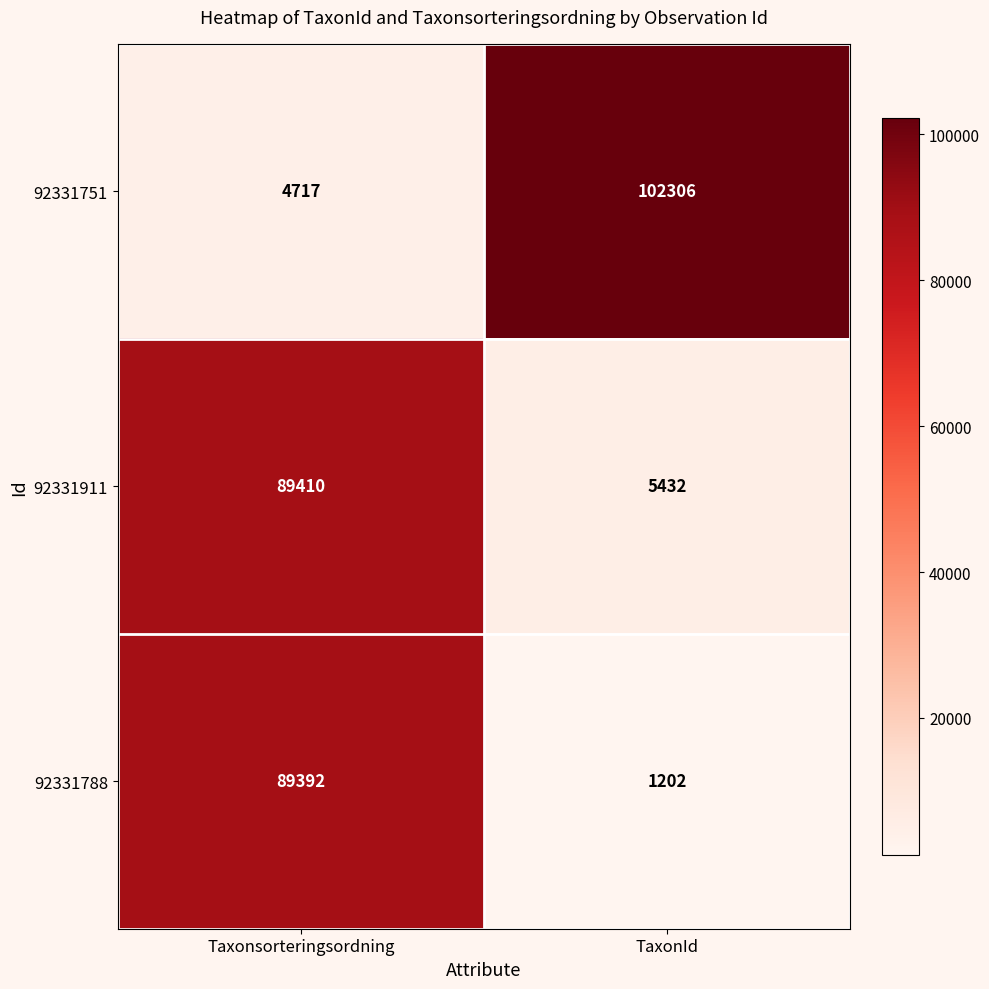

Rank the series at Taxonsorteringsordning from lowest to highest value.

92331751, 92331788, 92331911